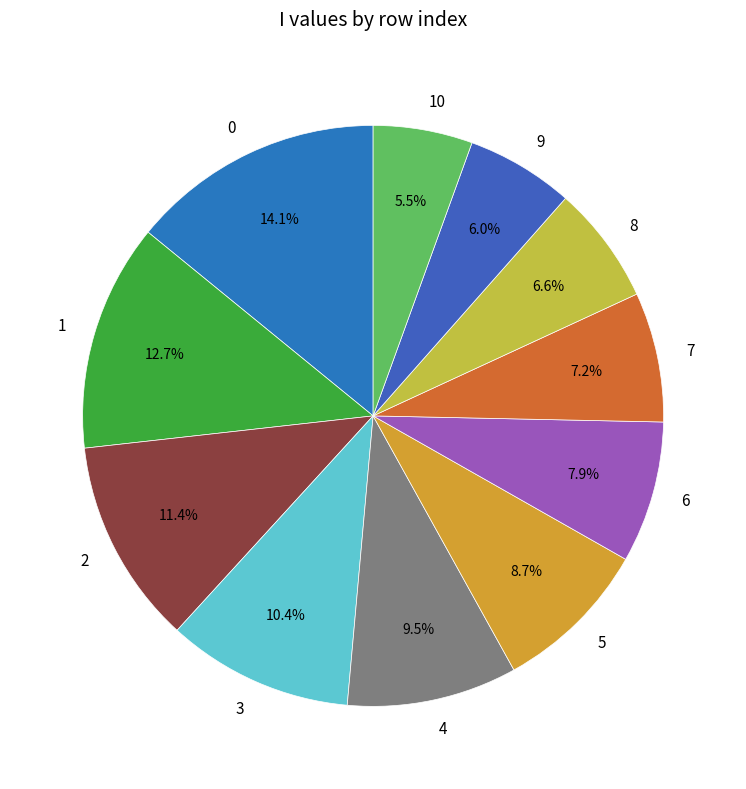

Count the number of slices in the pie.

11